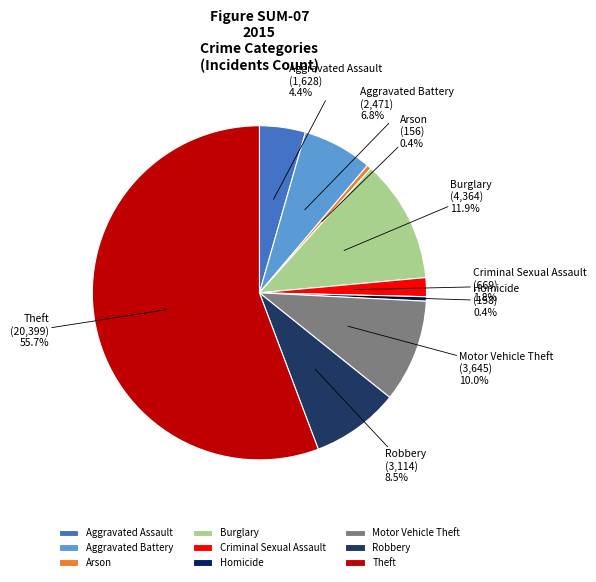

What percentage is the Criminal Sexual Assault slice, to the nearest percent?

2%